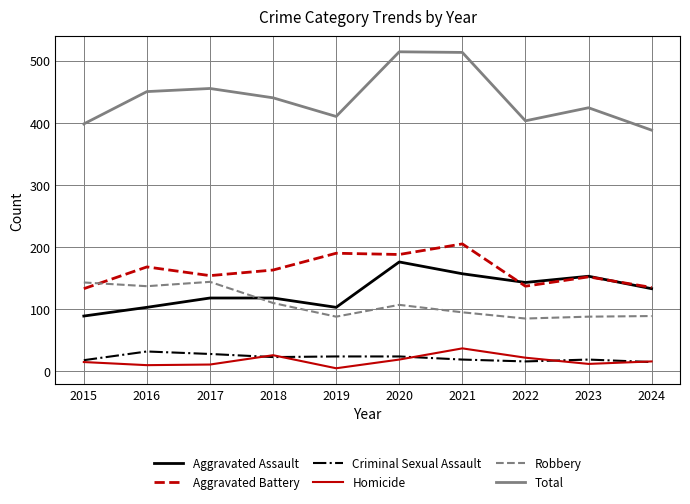

Which series has the largest total across all categories?

Total